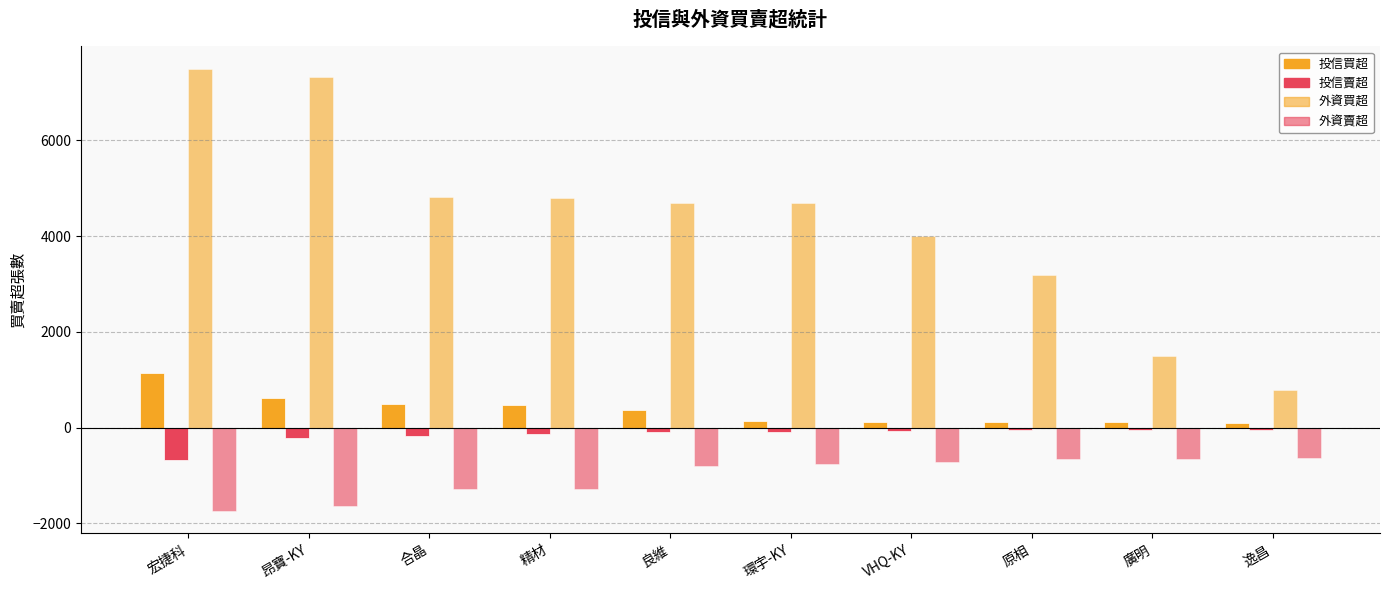

Between 昂寶-KY and VHQ-KY, which is larger?

昂寶-KY